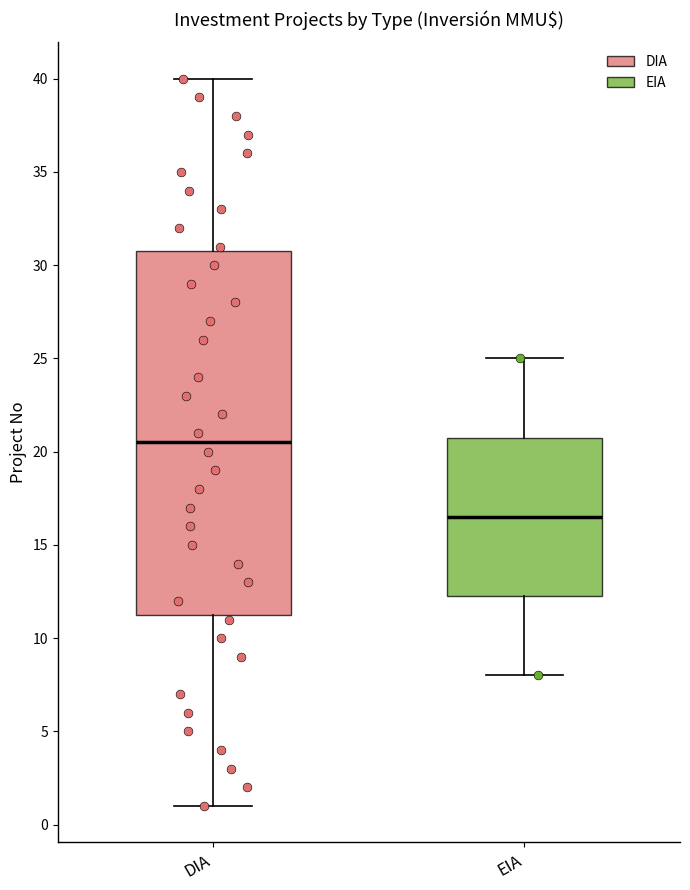

Reading left to right, transcribe this box plot: for each box, give where its median line is, the range the box spans, and where its two whiskers end, as read against the y-axis. The values are not printed on the chart, so give them approximately, as read against the axis.

DIA: median 20.5, box 11.5 to 31.0, whiskers 1.0 to 40.0
EIA: median 16.5, box 12.5 to 21.0, whiskers 8.0 to 25.0